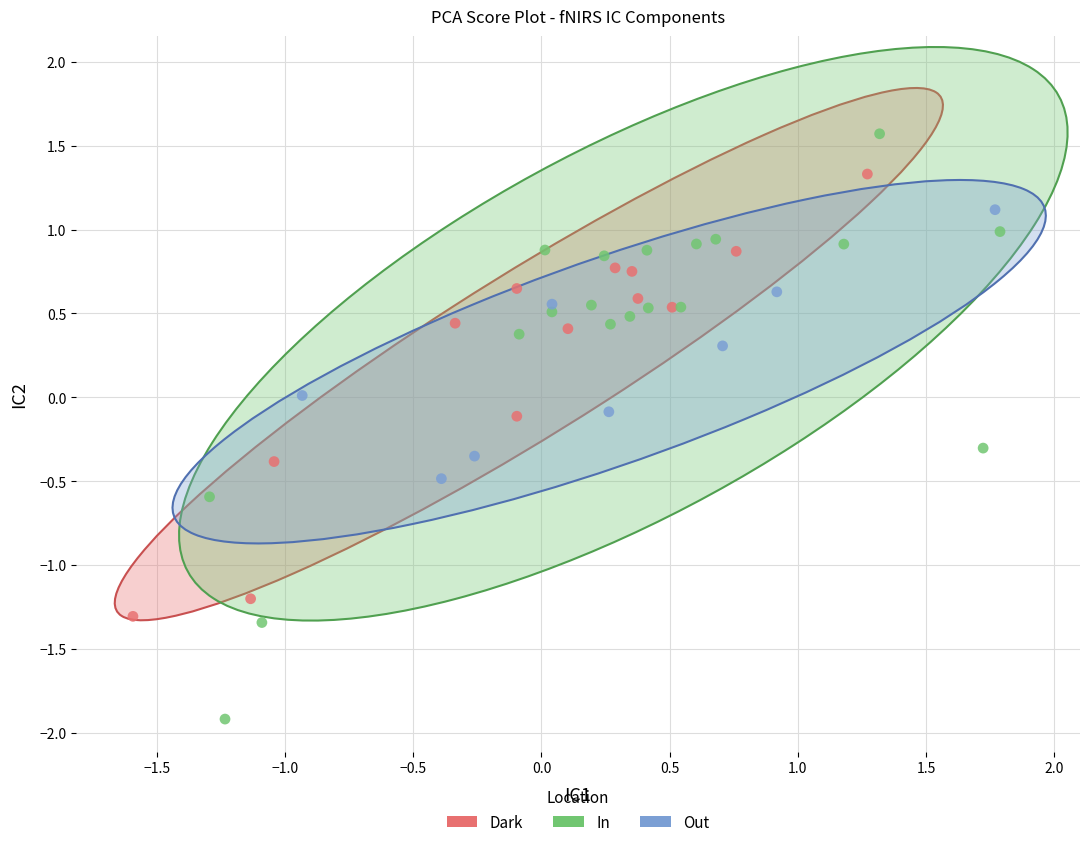

Which series reaches the minimum Y coordinate?

In